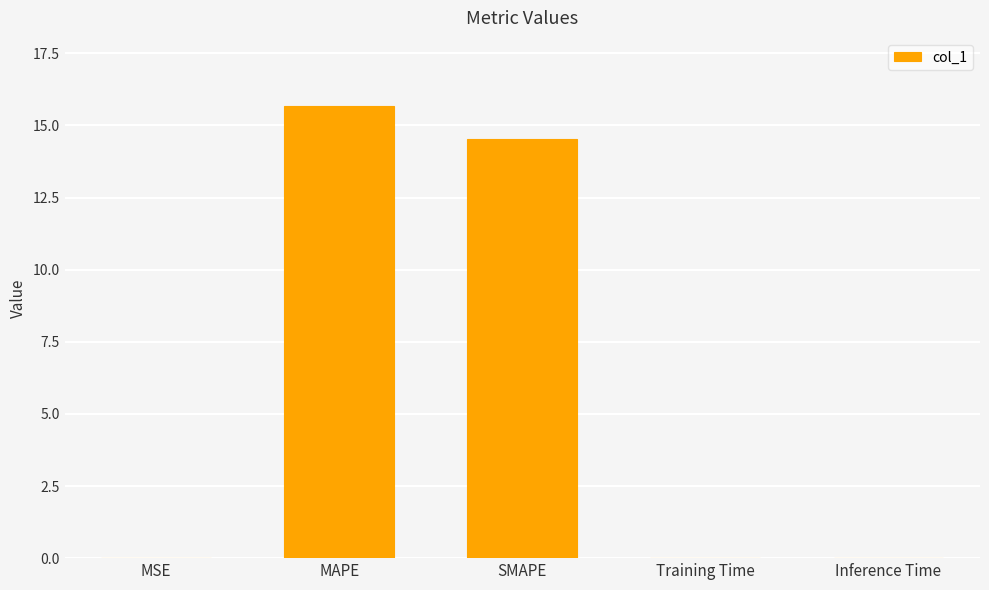

What is the maximum value shown in the chart?

15.7